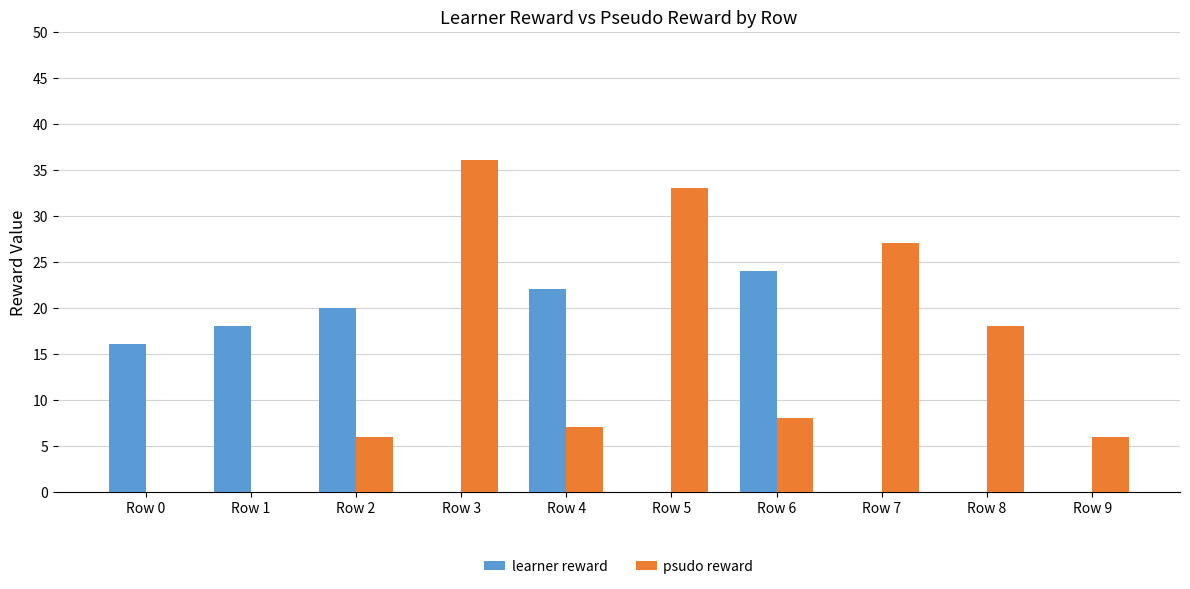

At which label does psudo reward reach its peak?

Row 3